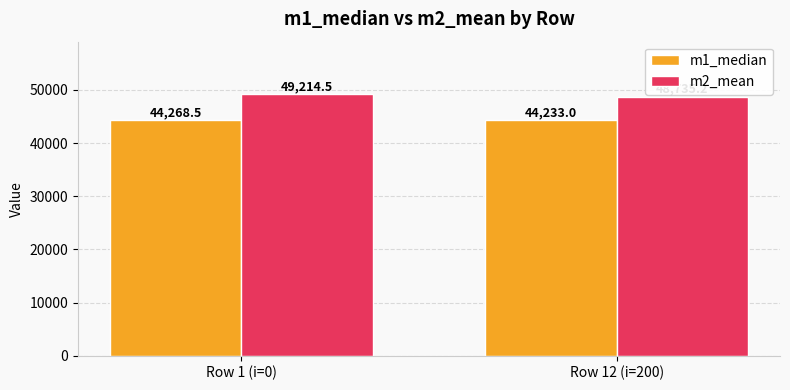

What position from the left is Row 12 (i=200)?

2